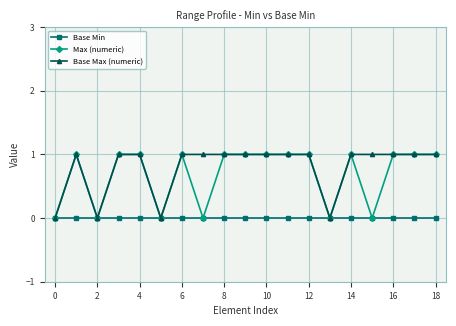

Count the number of data series in this chart.

3